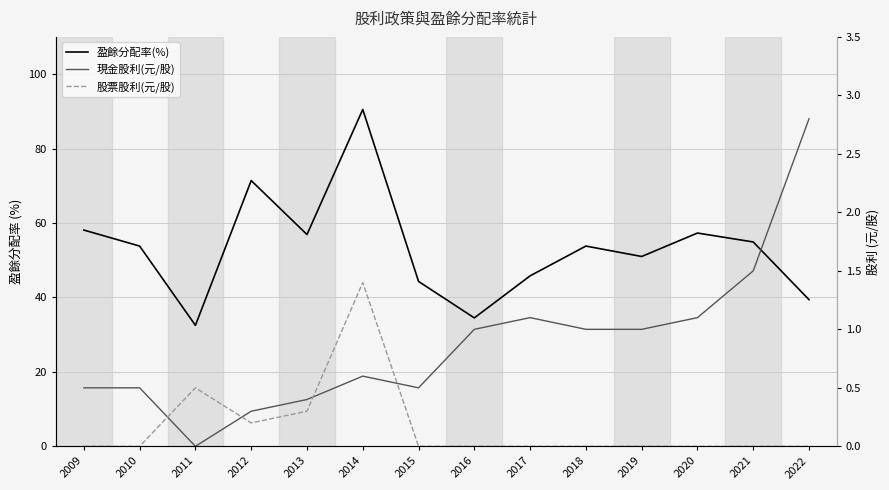

What is the value of the 現金股利(元/股) point at the 14th from the left?

2.8